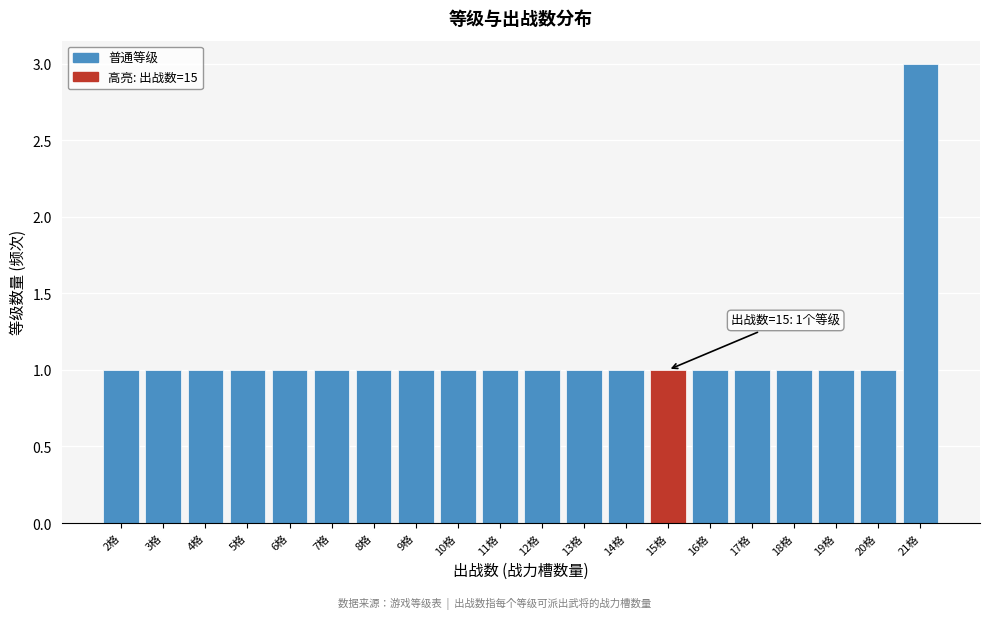

Over which range of the x-axis is the bar tallest?

20.5 to 21.5